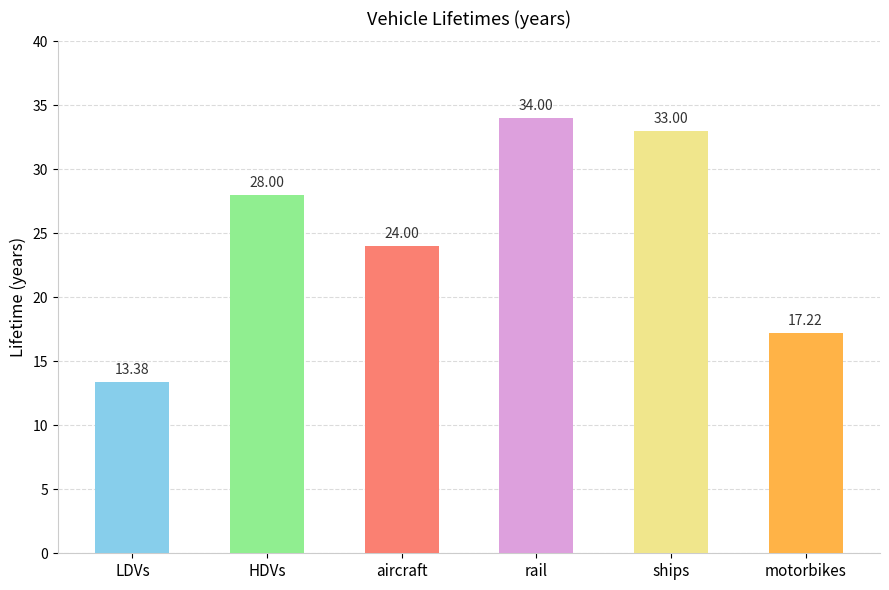

Reading left to right, transcribe all the data shown in this chart.

13.4	28.0	24.0	34.0	33.0	17.2